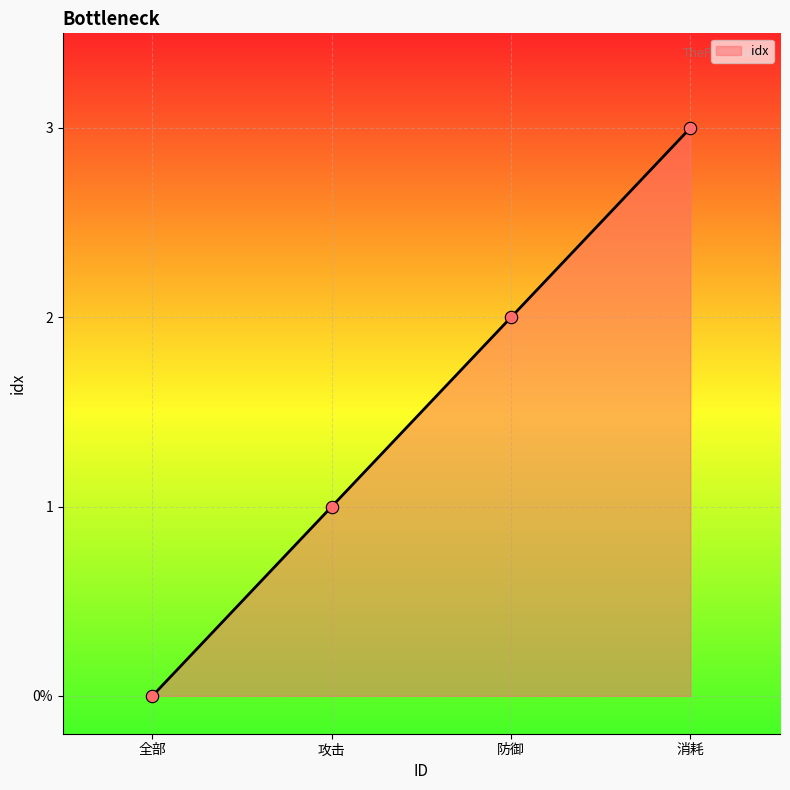

Which has a higher value, 攻击 or 防御?

防御